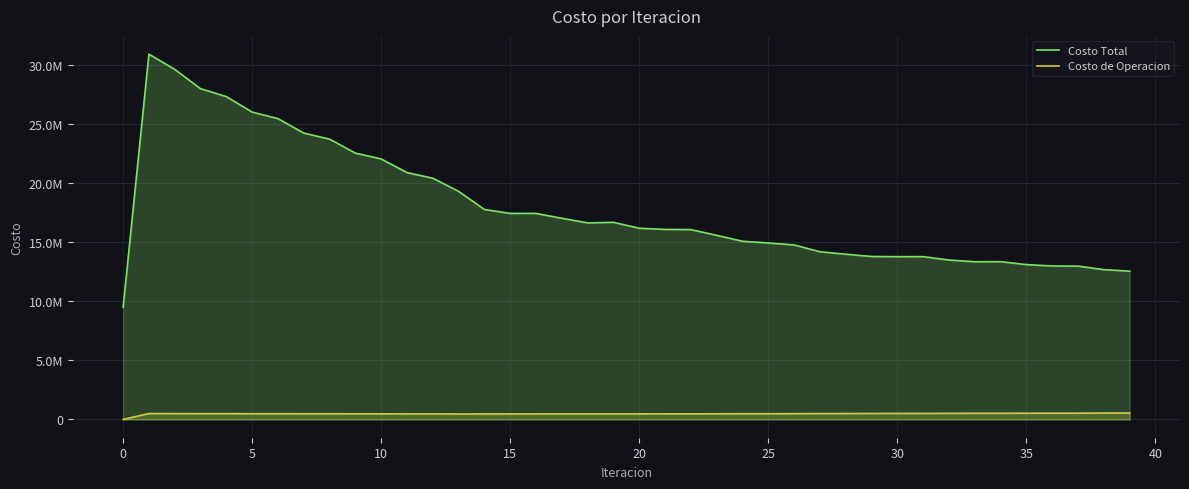

What are all the series names shown in the legend?

Costo Total, Costo de Operacion